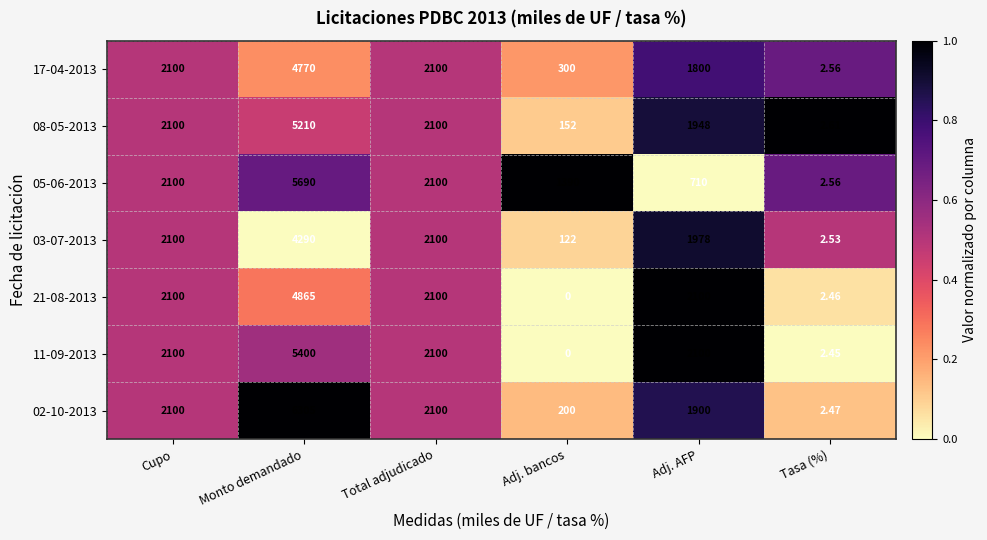

Which series has the largest total across all categories?

02-10-2013